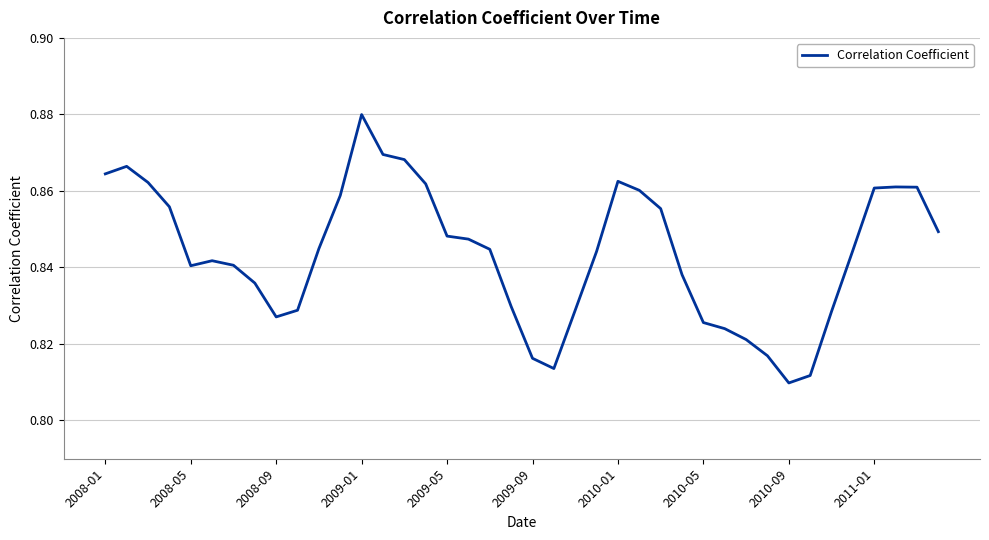

True or false: the data has more than 0 interior local peaks.

True